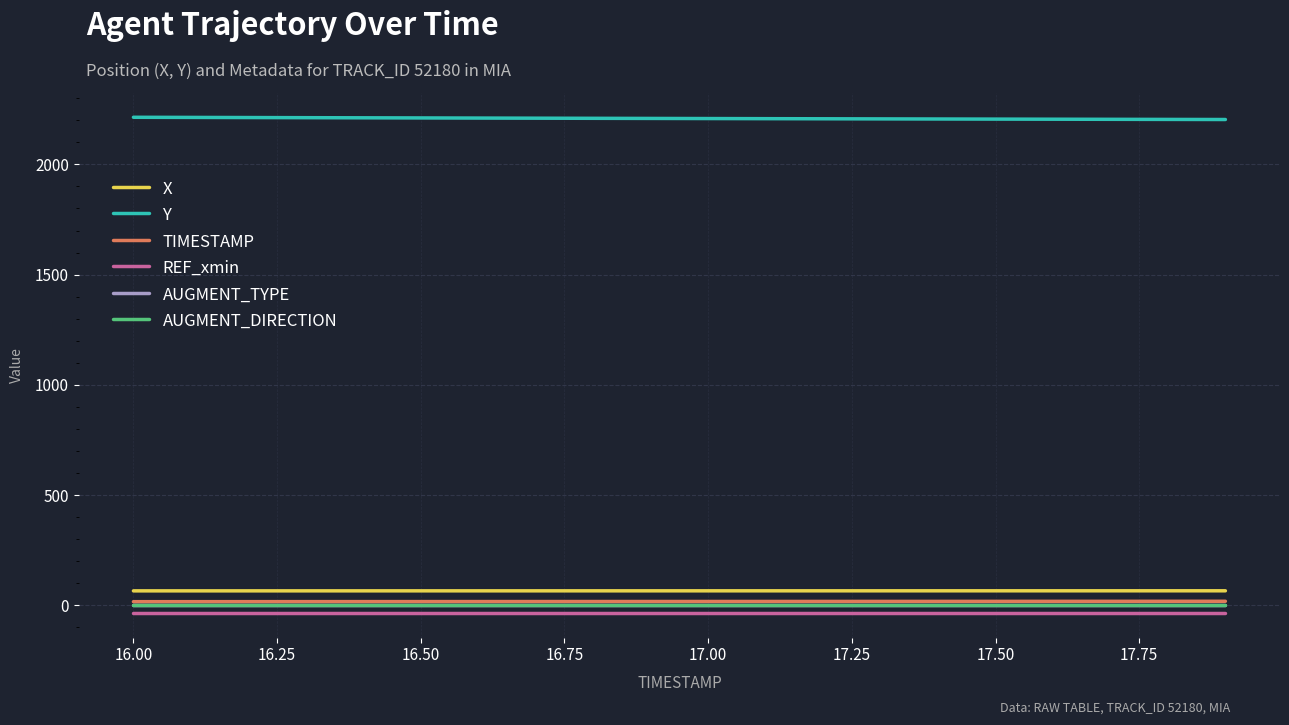

What is the difference between the maximum and minimum values in the TIMESTAMP series?

1.9